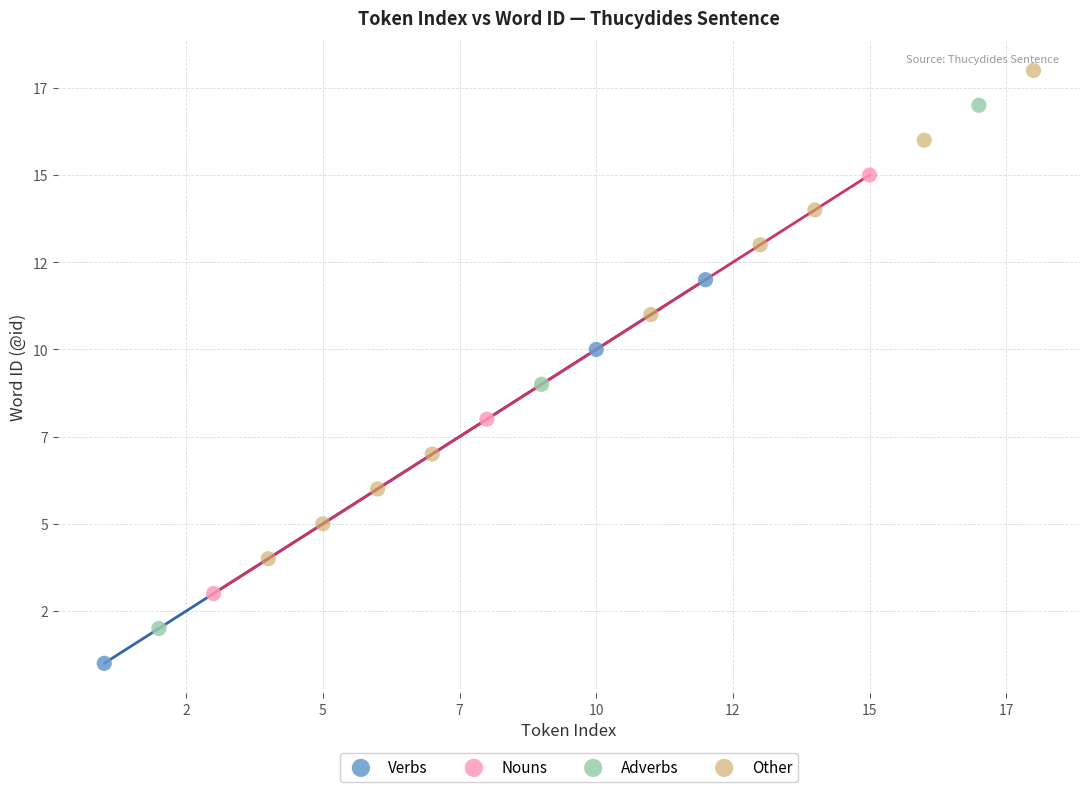

What are all the series names shown in the legend?

Verbs, Nouns, Adverbs, Other